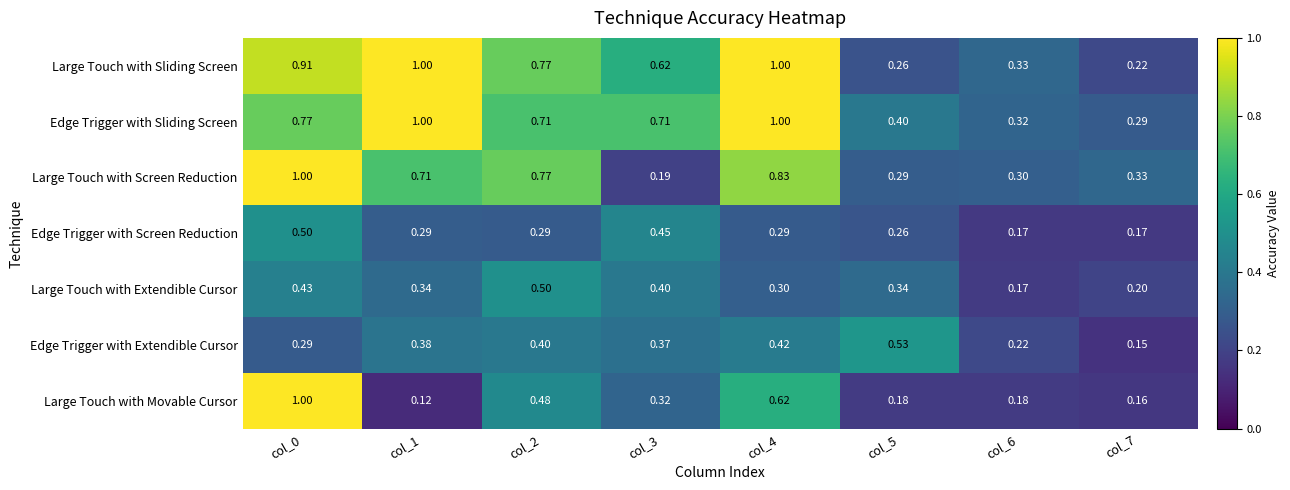

Which series has the largest total across all categories?

Edge Trigger with Sliding Screen